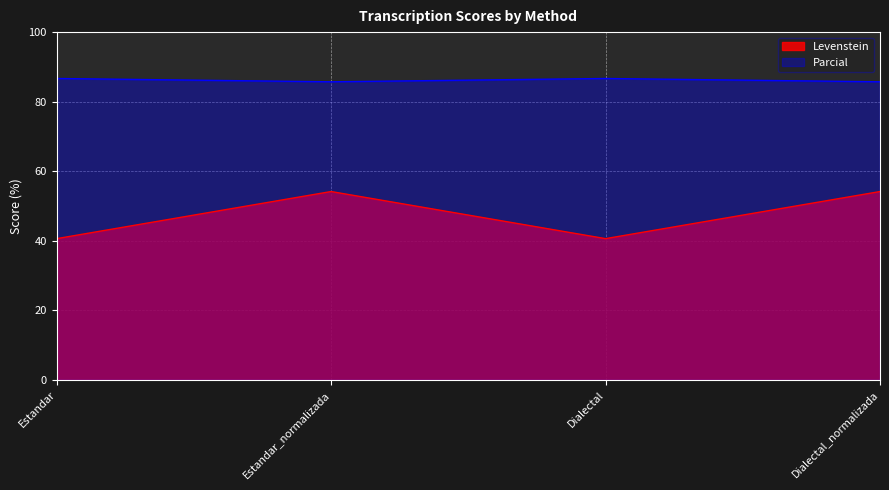

At which category does Levenstein reach its first local valley?

Dialectal